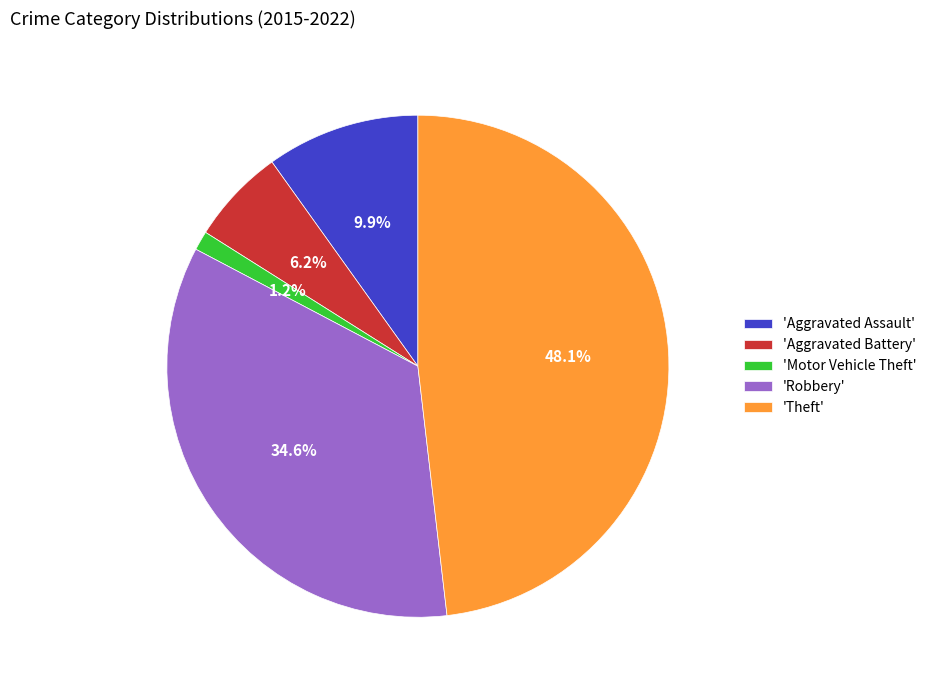

What percentage do 'Aggravated Assault' and 'Theft' together represent?

58.0%